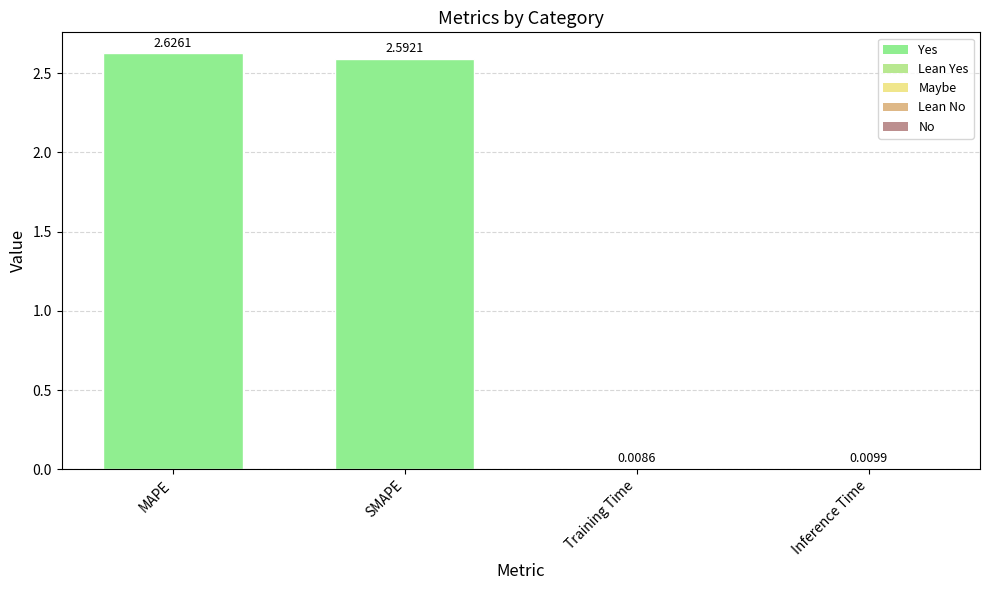

What is the label of the 3rd bar from the left?

Training Time